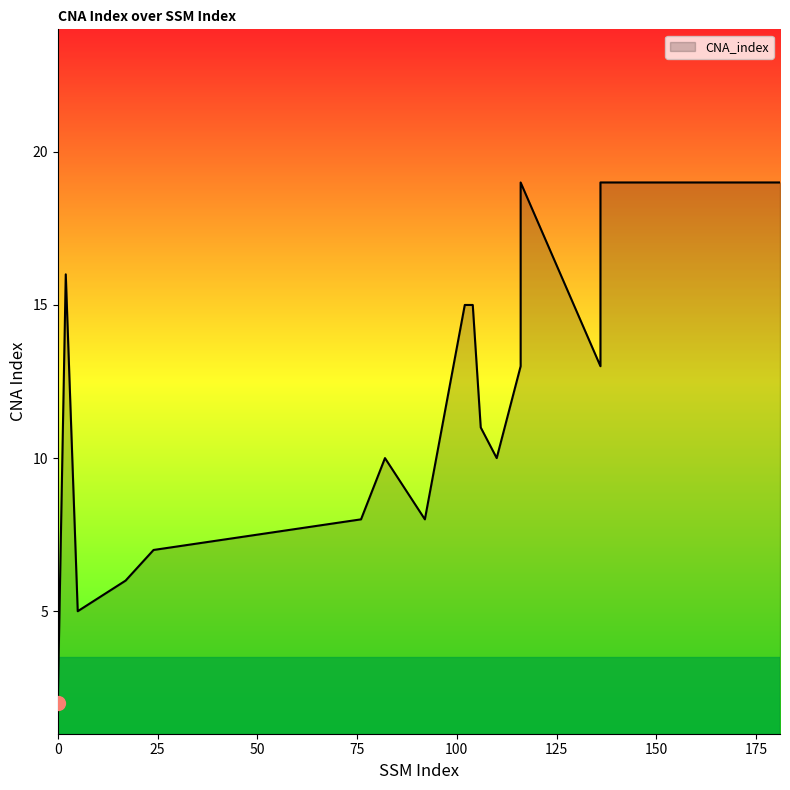

The chart shows a value of 4 at 76. True or false?

False